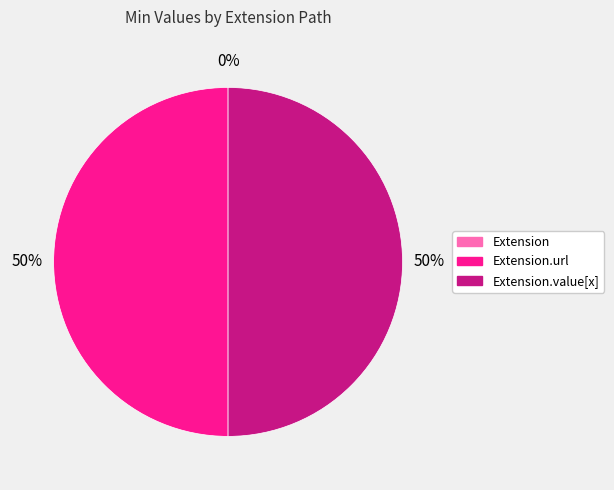

Which slice is the smallest?

Extension